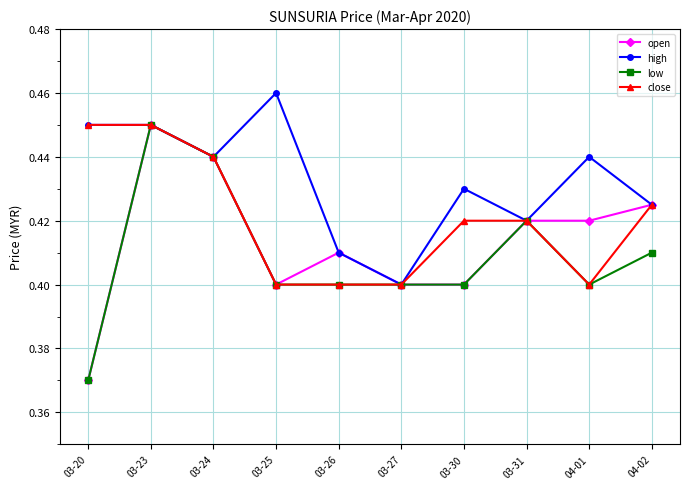

The open series shows 0.4 at 04-01. True or false?

True